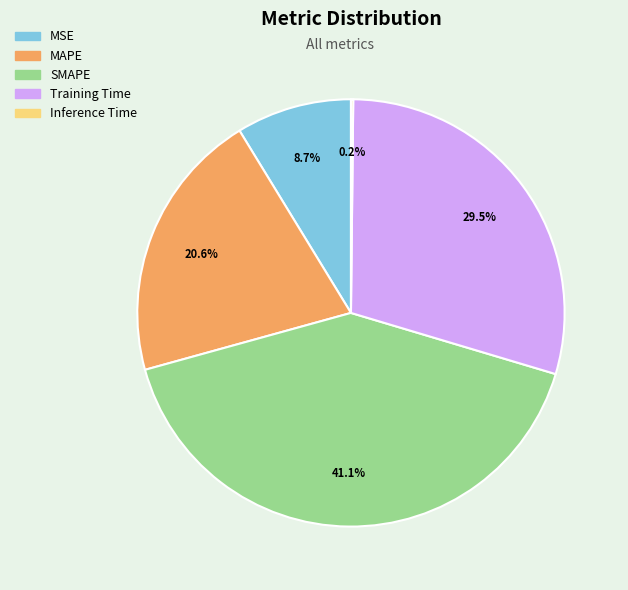

Combined, what portion of the pie is SMAPE and Training Time?

70.5%